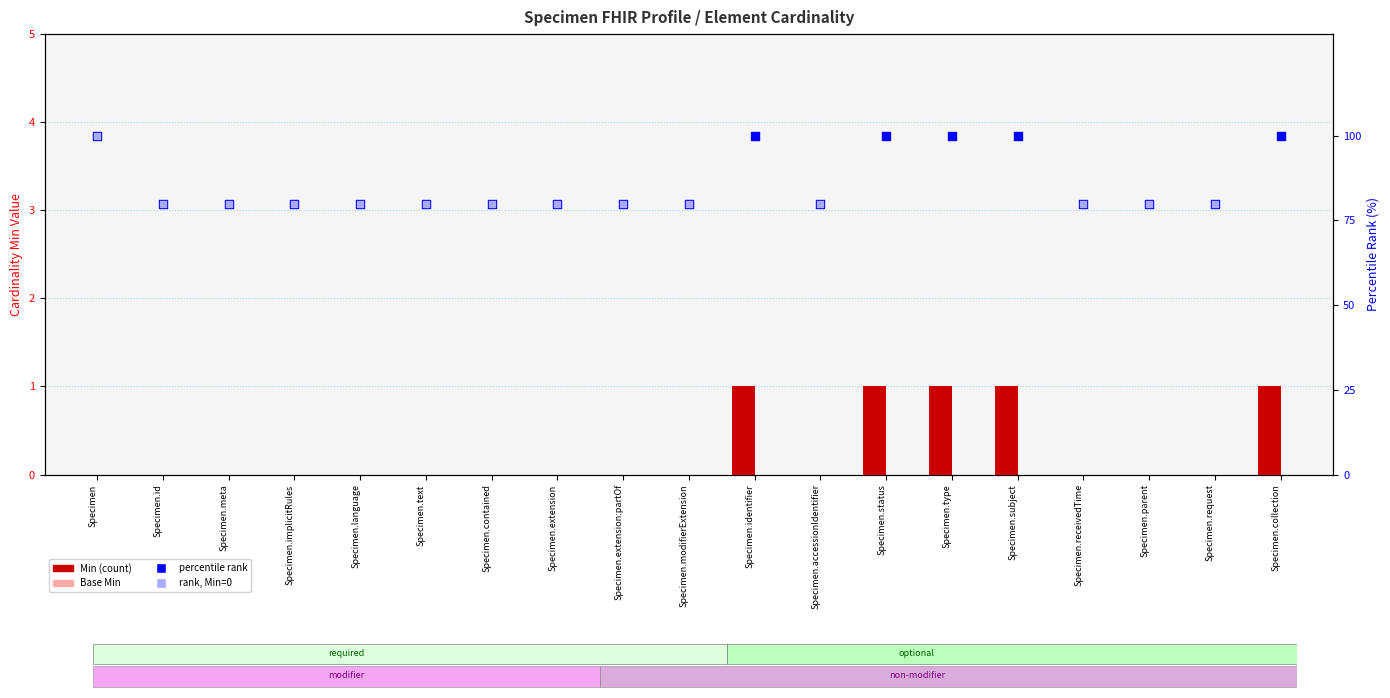

Which series contains the lowest Y value?

Min (count)